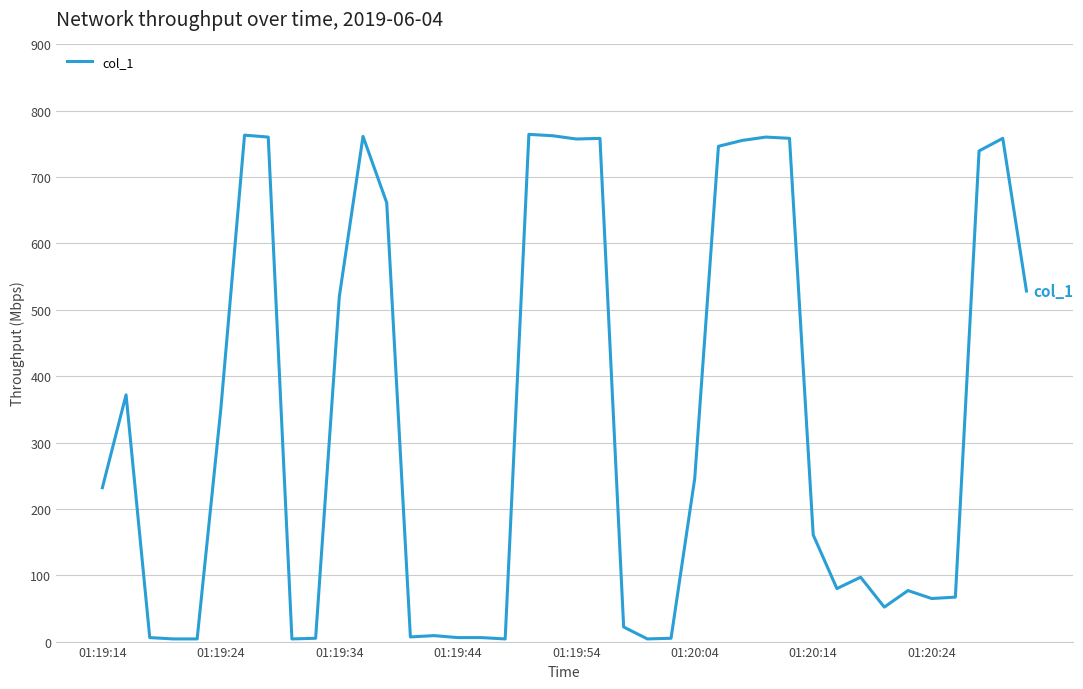

What is the difference between the maximum and minimum values?

760.5